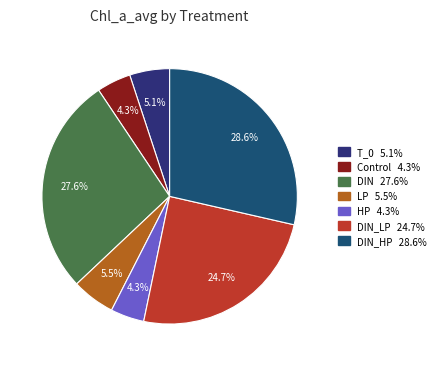

Is there any slice that represents more than half of the pie?

No